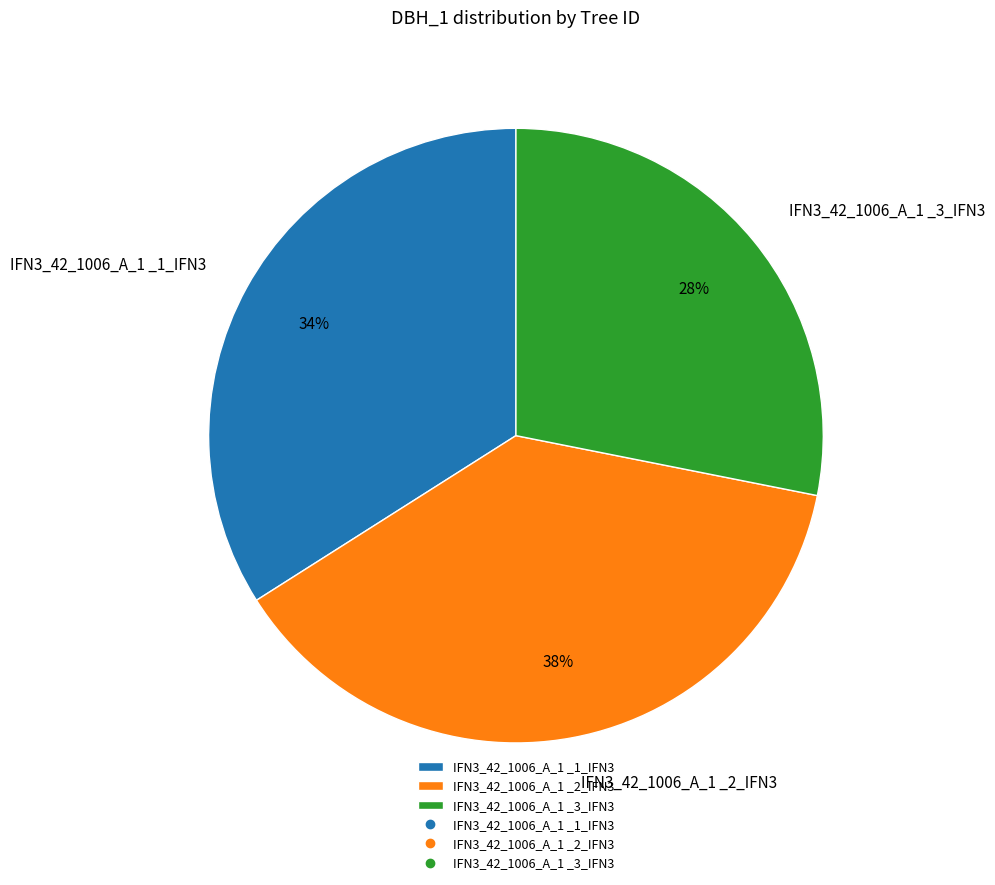

How many segments does this pie chart have?

3